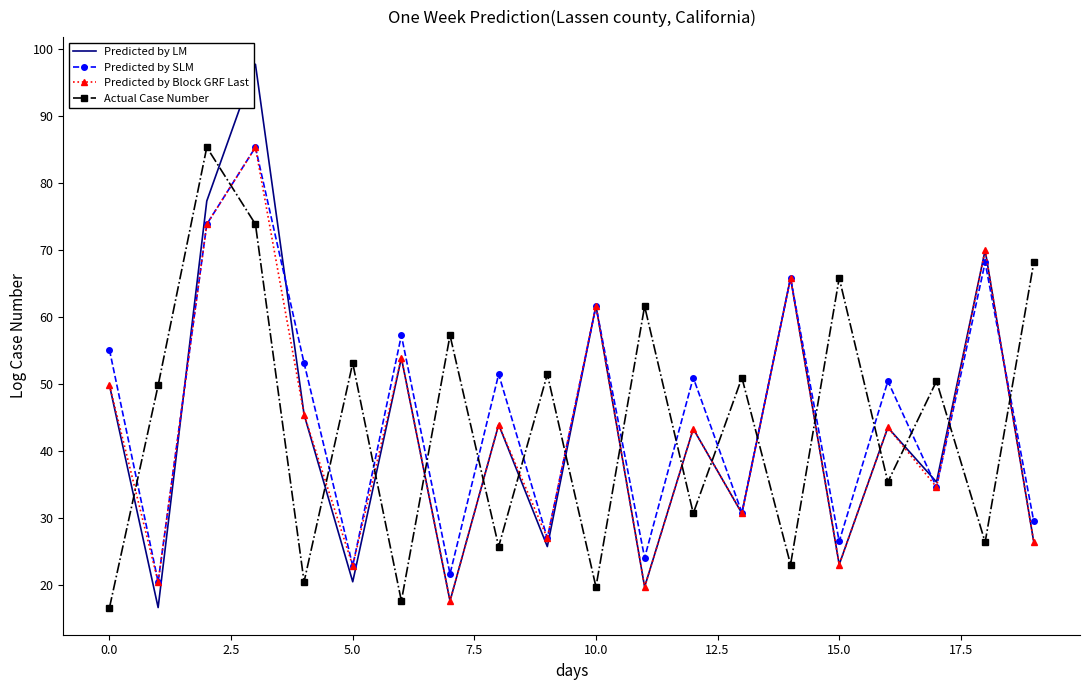

Which series ends up on top after the final intersection of Predicted by LM and Actual Case Number?

Actual Case Number